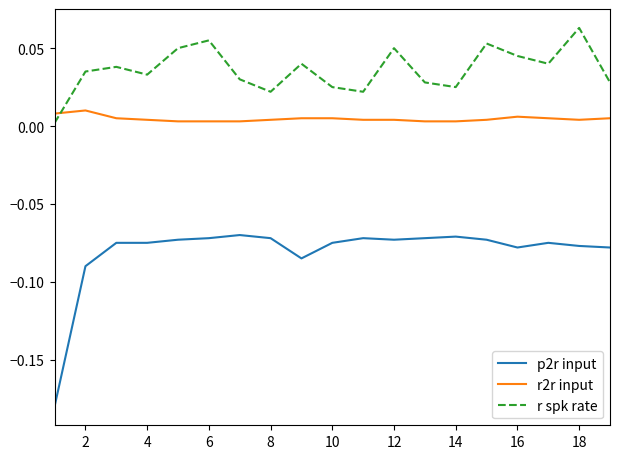

At how many categories does at least one series exceed 0?

19